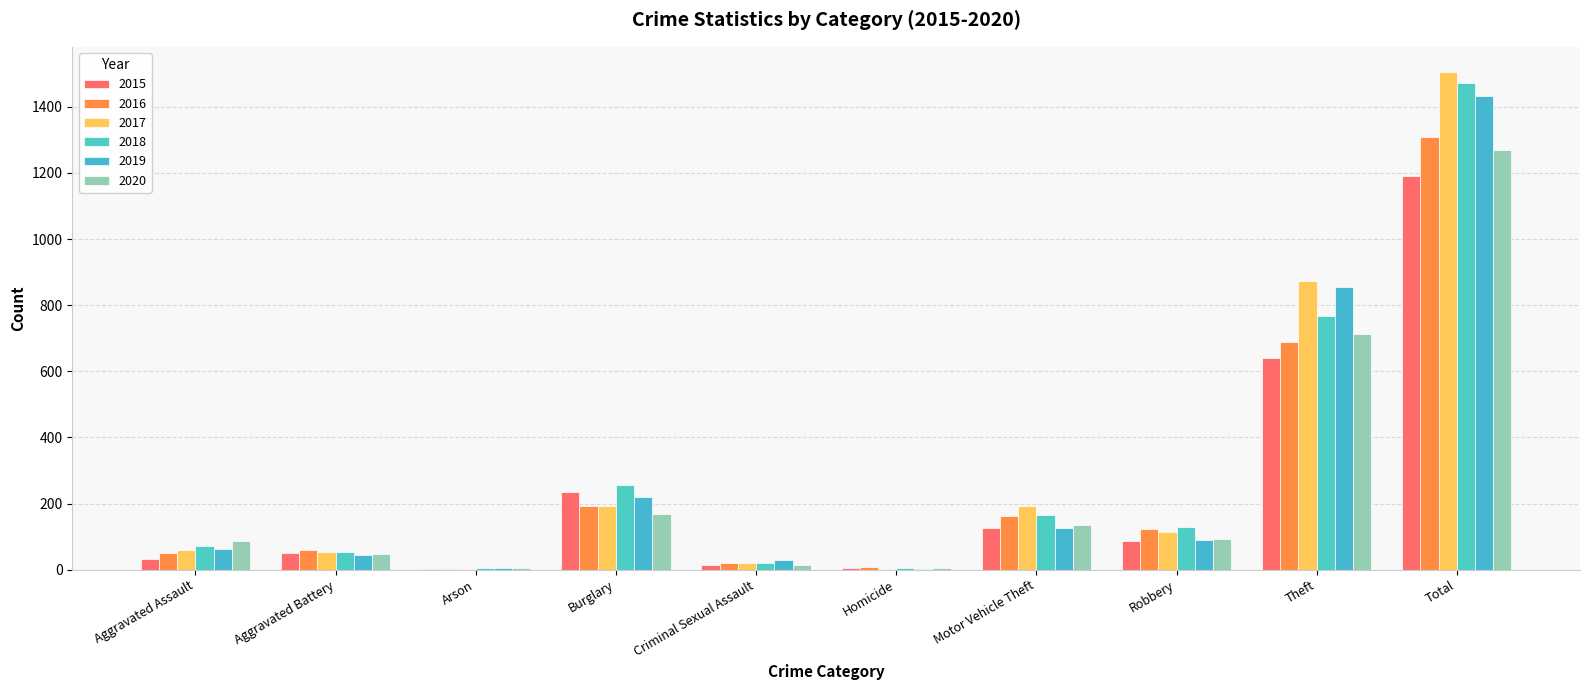

Reading right to left, what are all the values shown in this chart?

2015: Total=1190	Theft=641	Robbery=87	Motor Vehicle Theft=125	Homicide=4	Criminal Sexual Assault=13	Burglary=236	Arson=3	Aggravated Battery=50	Aggravated Assault=31
2016: Total=1309	Theft=689	Robbery=123	Motor Vehicle Theft=163	Homicide=8	Criminal Sexual Assault=19	Burglary=194	Arson=3	Aggravated Battery=60	Aggravated Assault=50
2017: Total=1506	Theft=873	Robbery=115	Motor Vehicle Theft=191	Homicide=2	Criminal Sexual Assault=19	Burglary=192	Arson=1	Aggravated Battery=54	Aggravated Assault=59
2018: Total=1472	Theft=767	Robbery=130	Motor Vehicle Theft=164	Homicide=5	Criminal Sexual Assault=19	Burglary=257	Arson=6	Aggravated Battery=52	Aggravated Assault=72
2019: Total=1433	Theft=855	Robbery=89	Motor Vehicle Theft=125	Homicide=3	Criminal Sexual Assault=29	Burglary=221	Arson=5	Aggravated Battery=45	Aggravated Assault=61
2020: Total=1268	Theft=714	Robbery=94	Motor Vehicle Theft=134	Homicide=6	Criminal Sexual Assault=13	Burglary=167	Arson=4	Aggravated Battery=48	Aggravated Assault=88